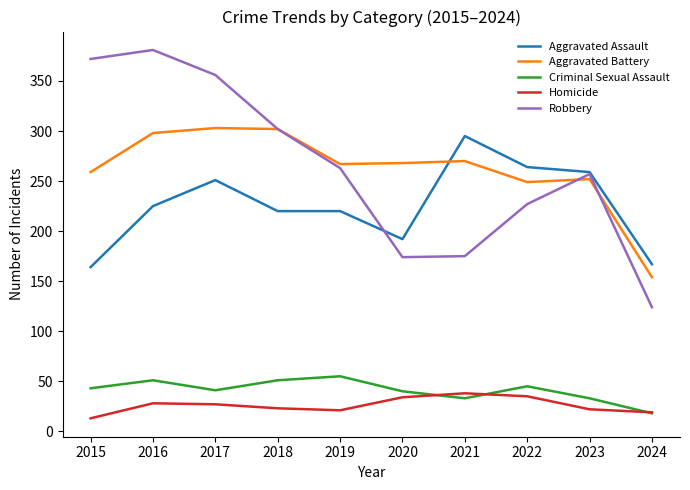

How many lines are shown in the chart?

5